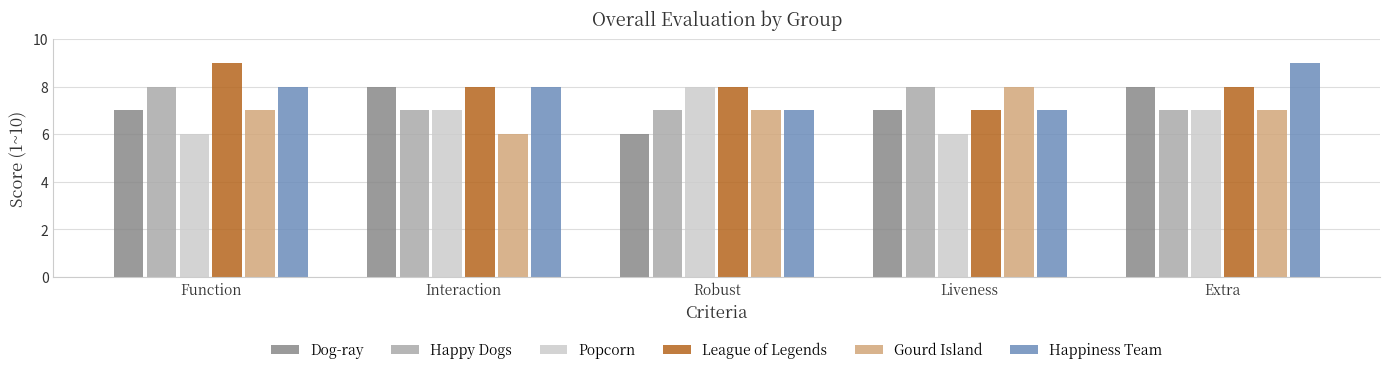

At which category is the sum across all series the highest?

Extra